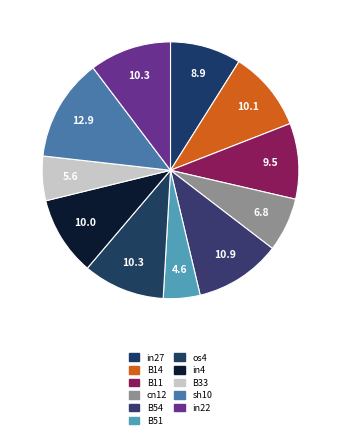

To the nearest percent, what is the difference between the largest and smallest slice percentages?

8%